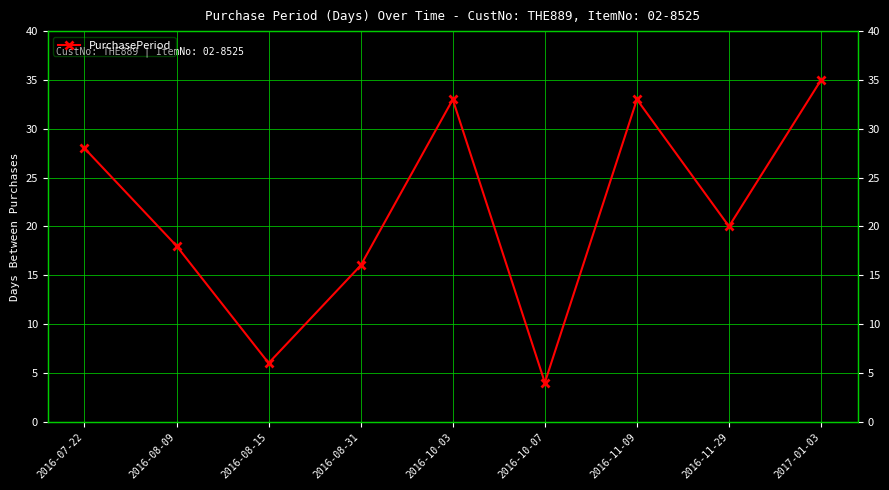

Read the value at 2016-08-15.

6